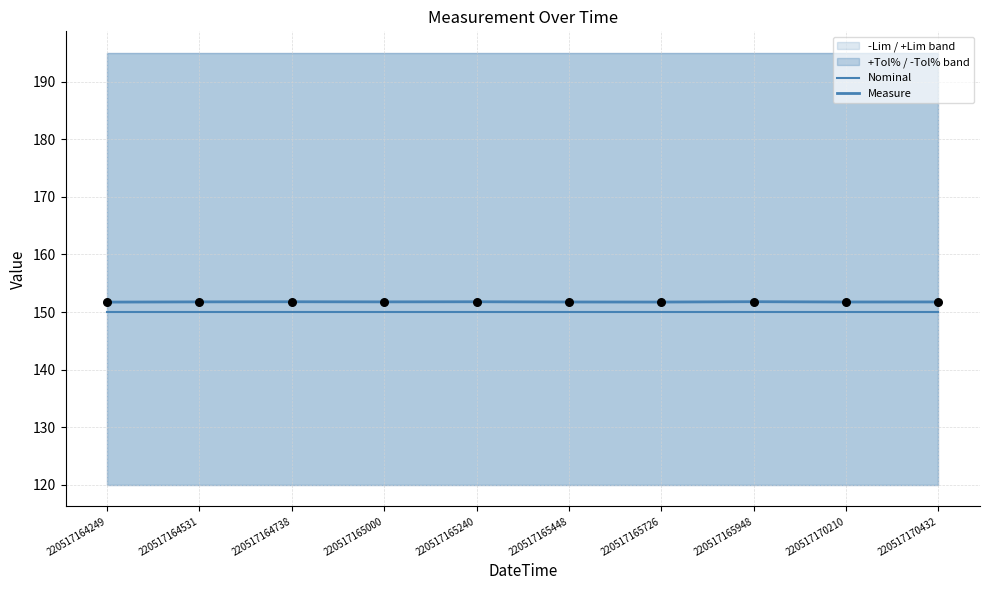

At which category is the sum across all series the highest?

220517165948